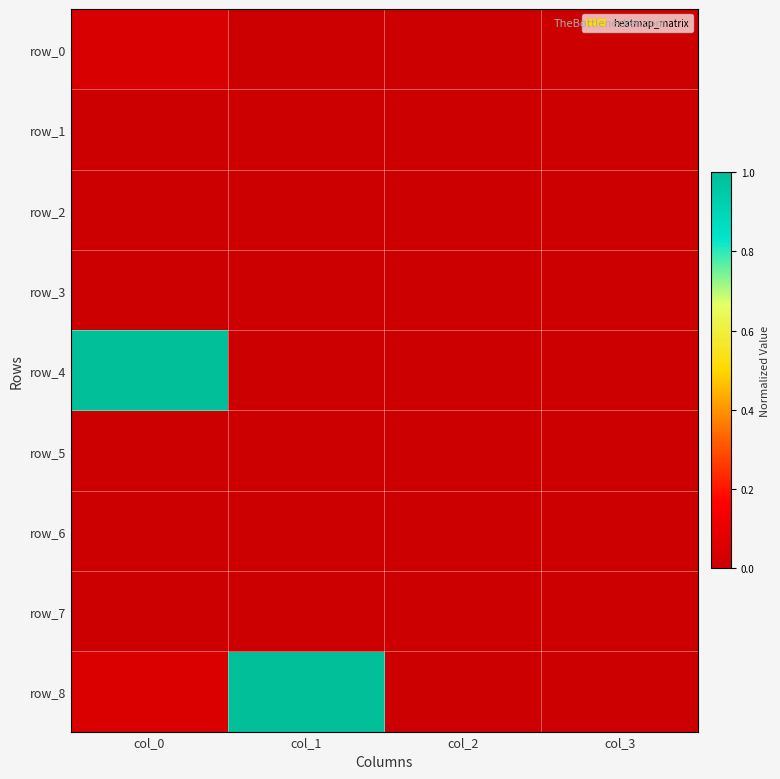

Reading left to right, transcribe all the data shown in this chart.

row_0: 0.0	0.0	0.0	0.0
row_1: 0.0	0.0	0.0	0.0
row_2: 0.0	0.0	0.0	0.0
row_3: 0.0	0.0	0.0	0.0
row_4: 1.0	0.0	0.0	0.0
row_5: 0.0	0.0	0.0	0.0
row_6: 0.0	0.0	0.0	0.0
row_7: 0.0	0.0	0.0	0.0
row_8: 0.1	1.0	0.0	0.0